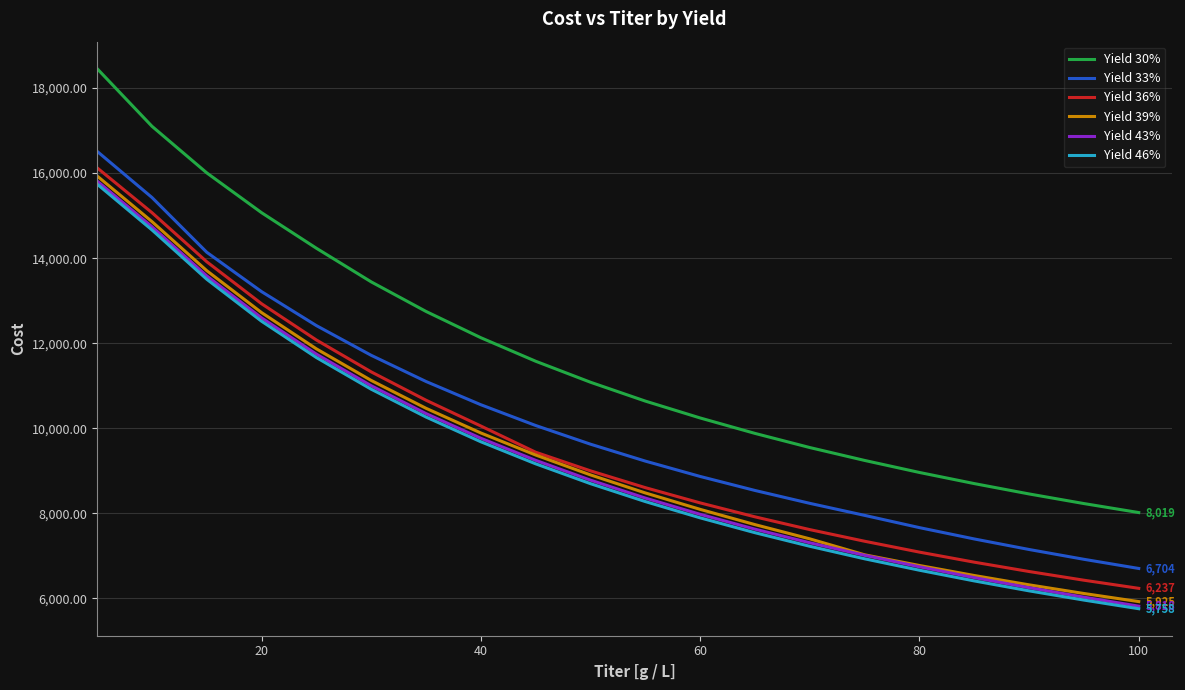

Which series has the widest spread of values?

Yield 30%